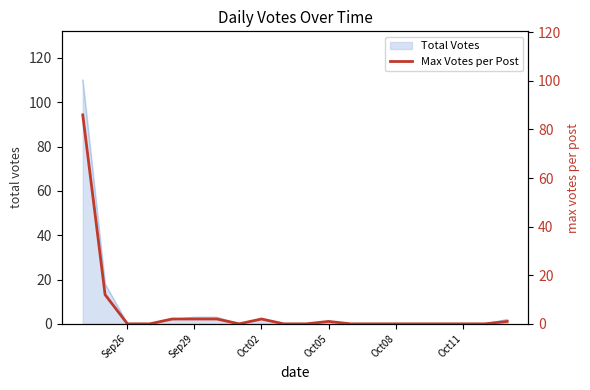

How many interior local valleys (lower than both neighbors) does the data have?

1